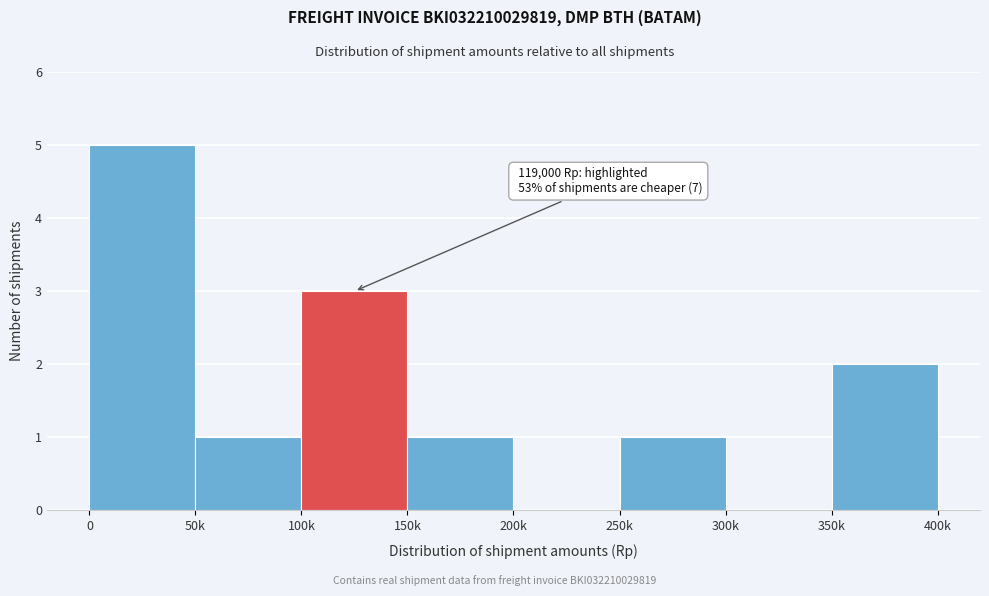

Reading left to right, transcribe all the data shown in this chart.

0=5	50k=1	100k=3	150k=1	200k=0	250k=1	300k=0	350k=2